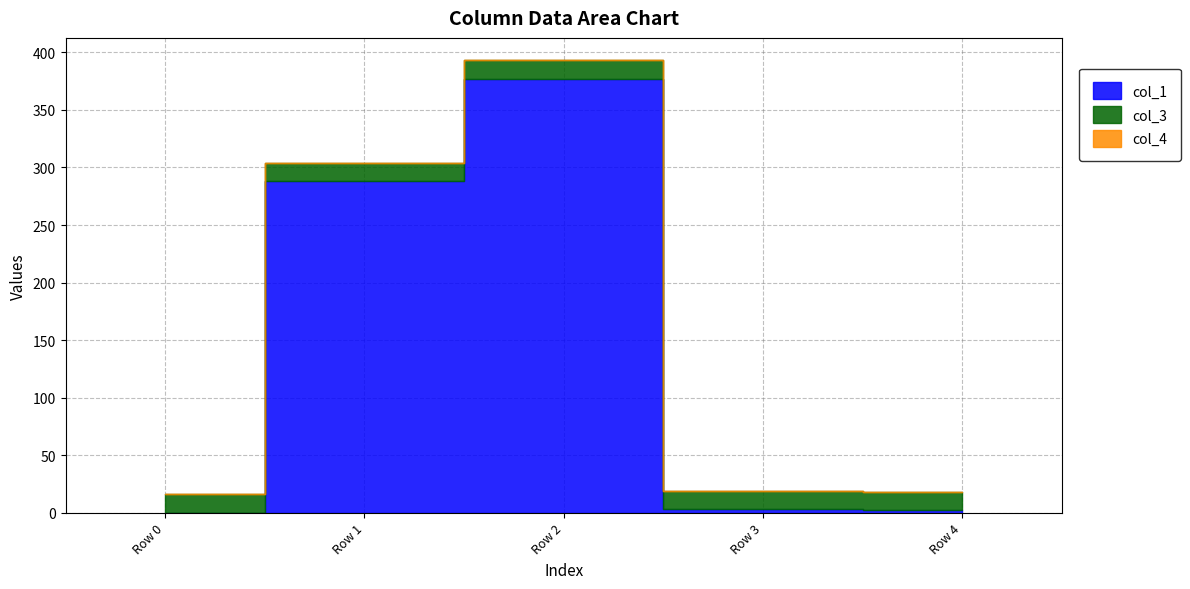

Which series has the largest range (max minus min)?

col_1